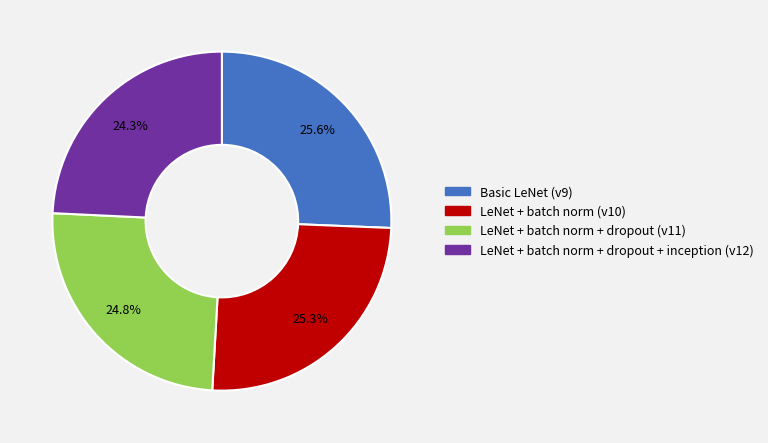

Is there a majority slice in this chart?

No